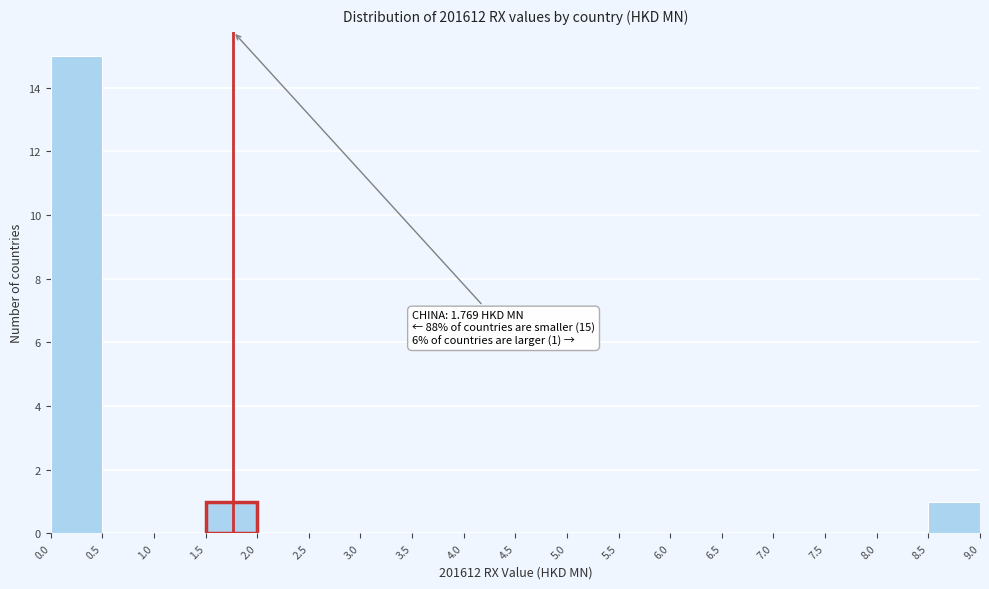

Which range on the x-axis has the tallest bar?

0.0 to 0.5